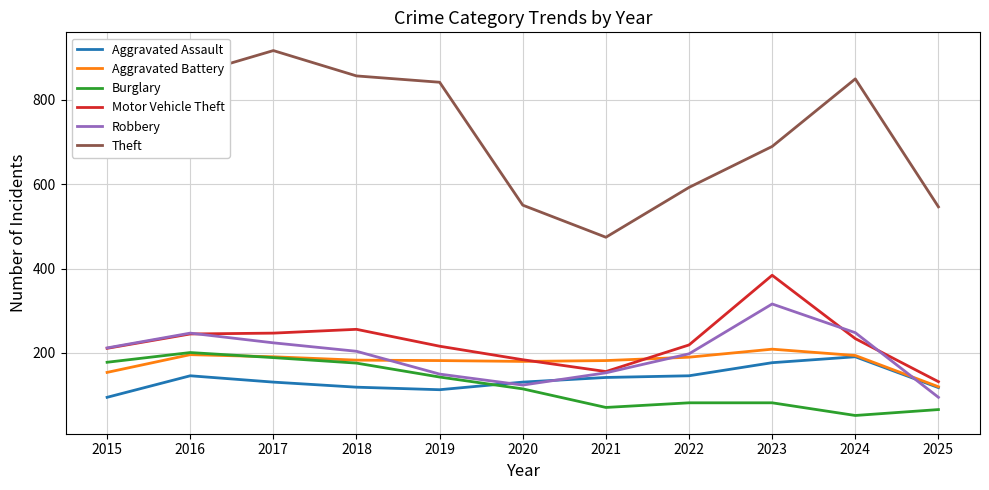

What is the smallest value displayed?

52